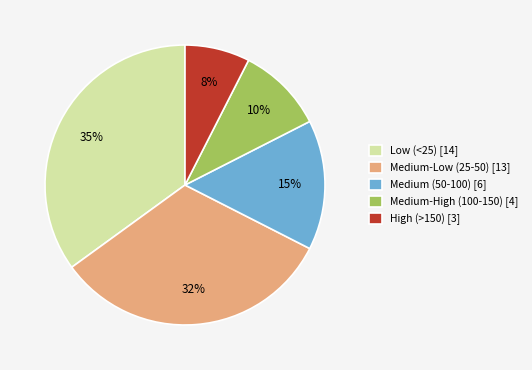

What percentage is the Medium-High (100-150) [4] slice, to the nearest percent?

10%